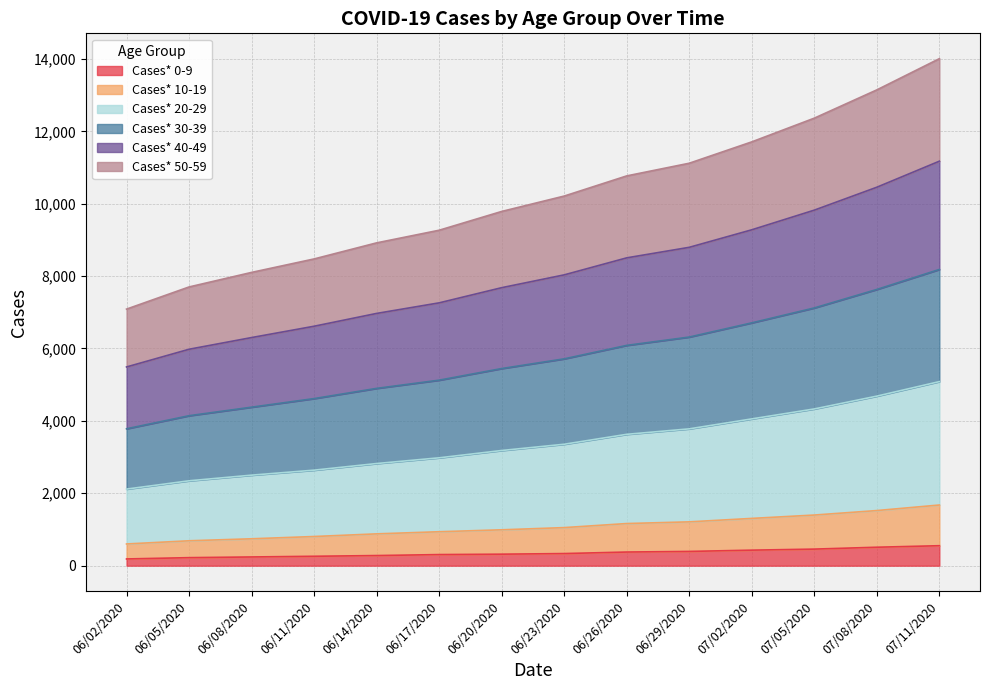

How many lines are shown in the chart?

6